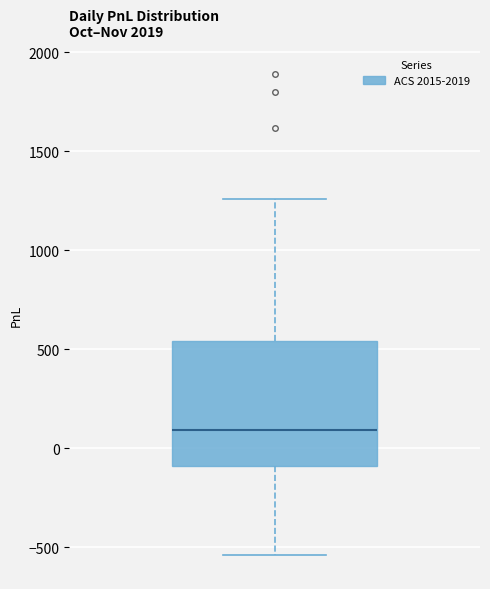

Where is the lower edge of the box on the y-axis? The values are not printed on the chart, so give them approximately, as read against the axis.

-100